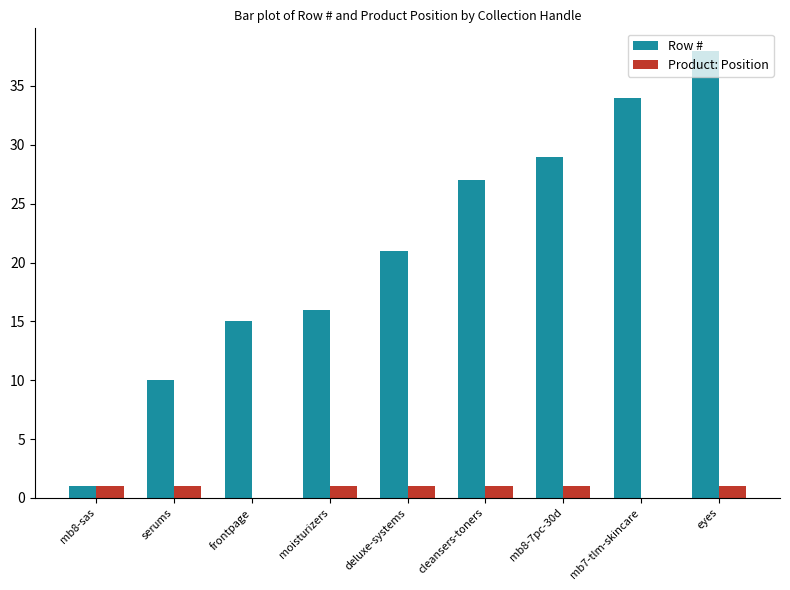

Count the number of categories in the chart.

9